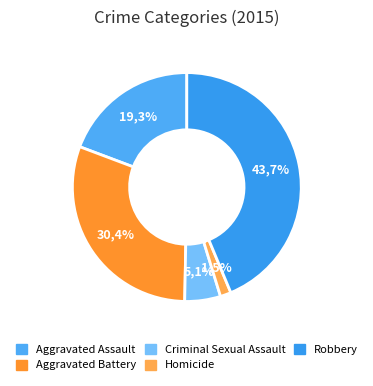

Count the number of slices in the pie.

5